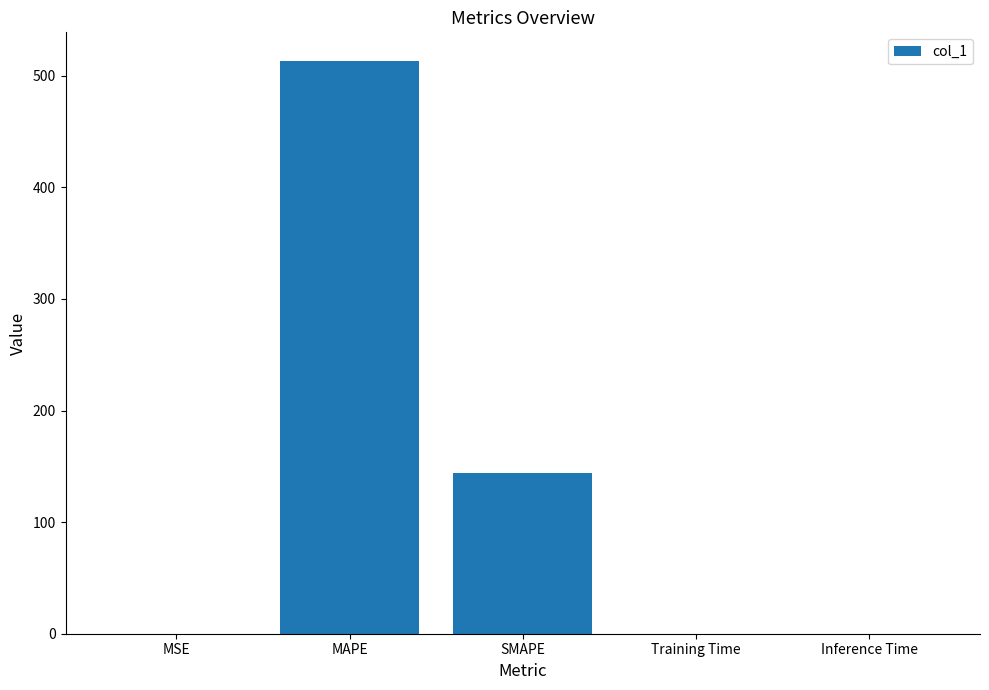

The value at SMAPE is 143.9. True or false?

True